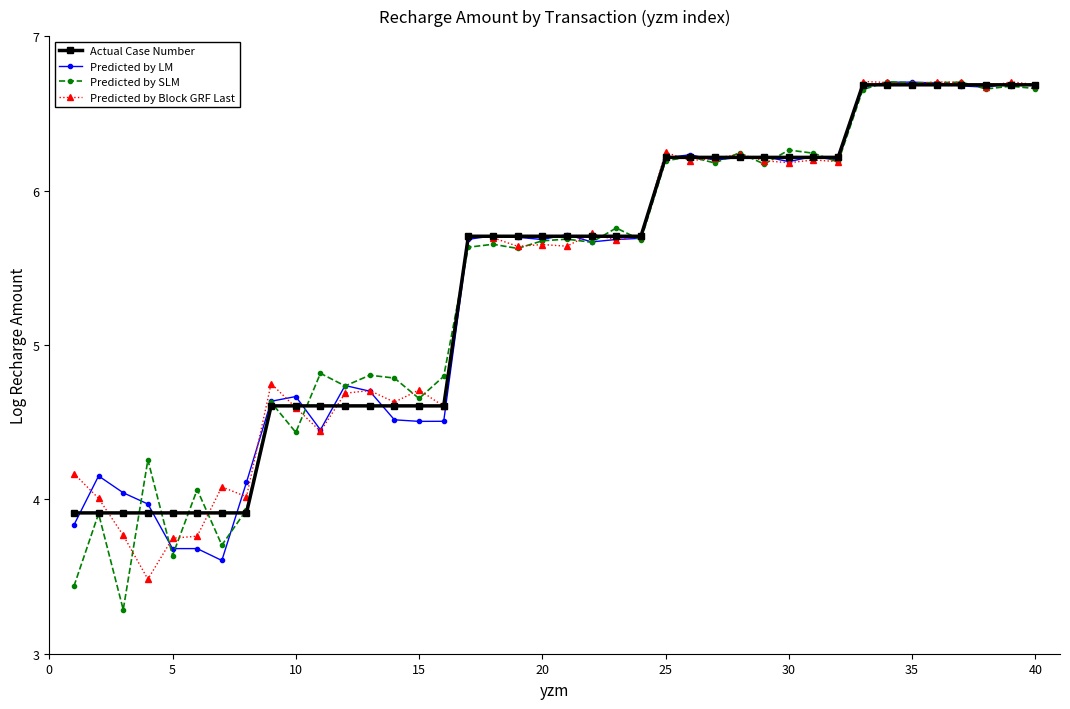

True or false: Predicted by Block GRF Last has more than 0 interior local peaks.

True